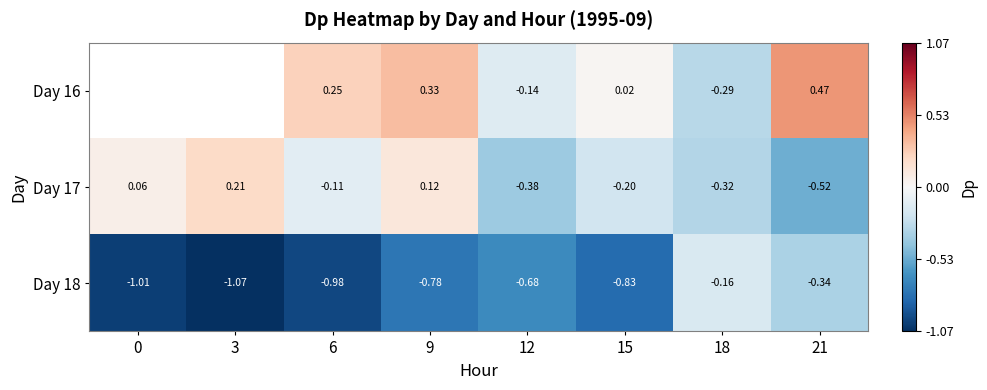

What is the spread (max minus min) of values at 18?

0.2